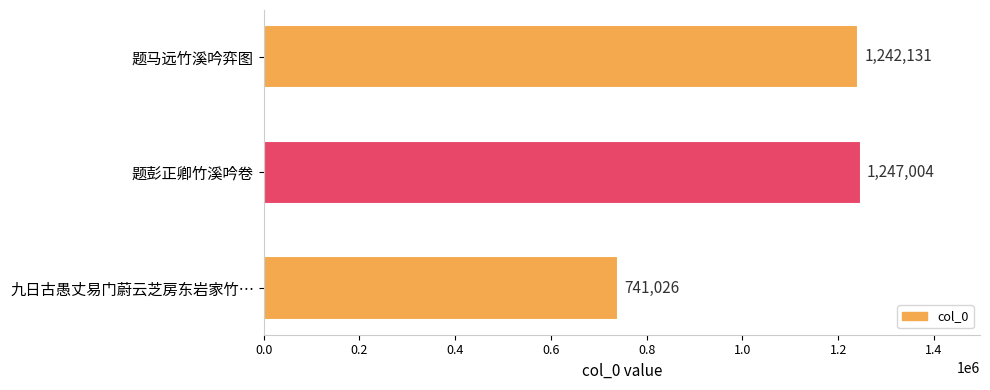

Rank the categories by value from highest to lowest.

题彭正卿竹溪吟卷, 题马远竹溪吟弈图, 九日古愚丈易门蔚云芝房东岩家竹…